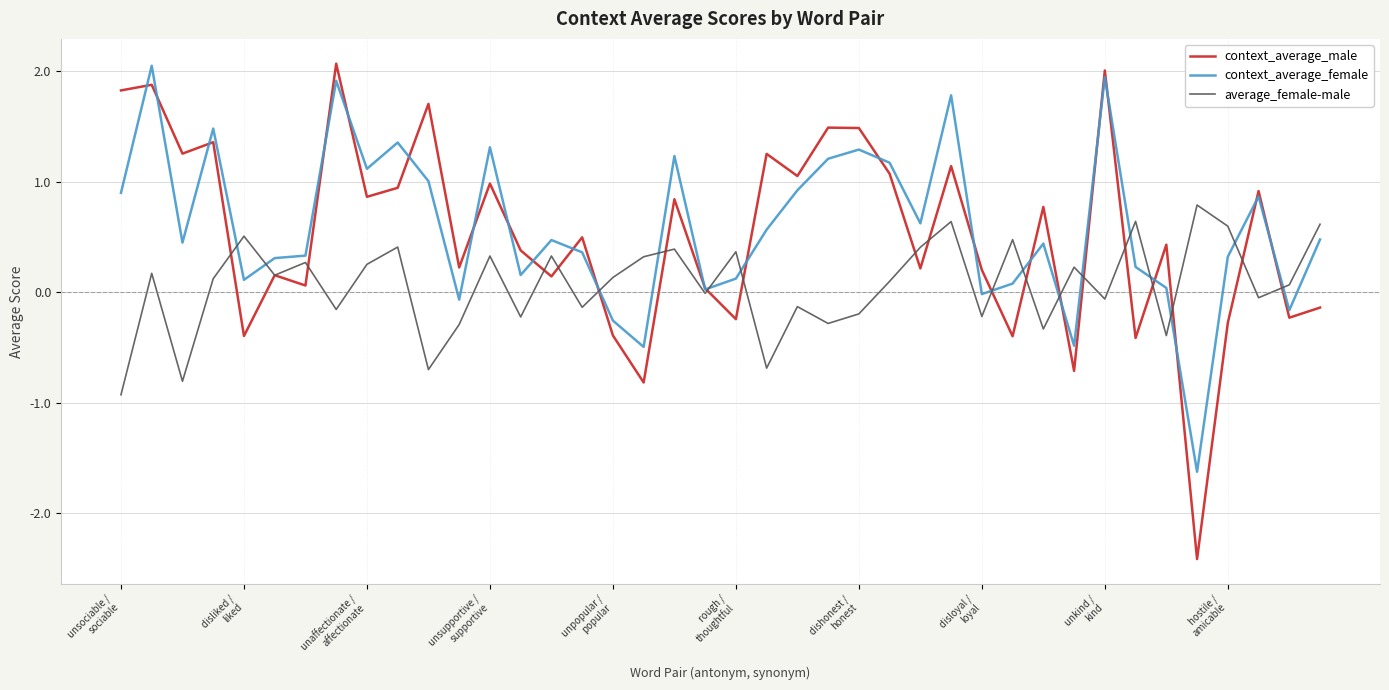

Which series has the widest spread of values?

context_average_male